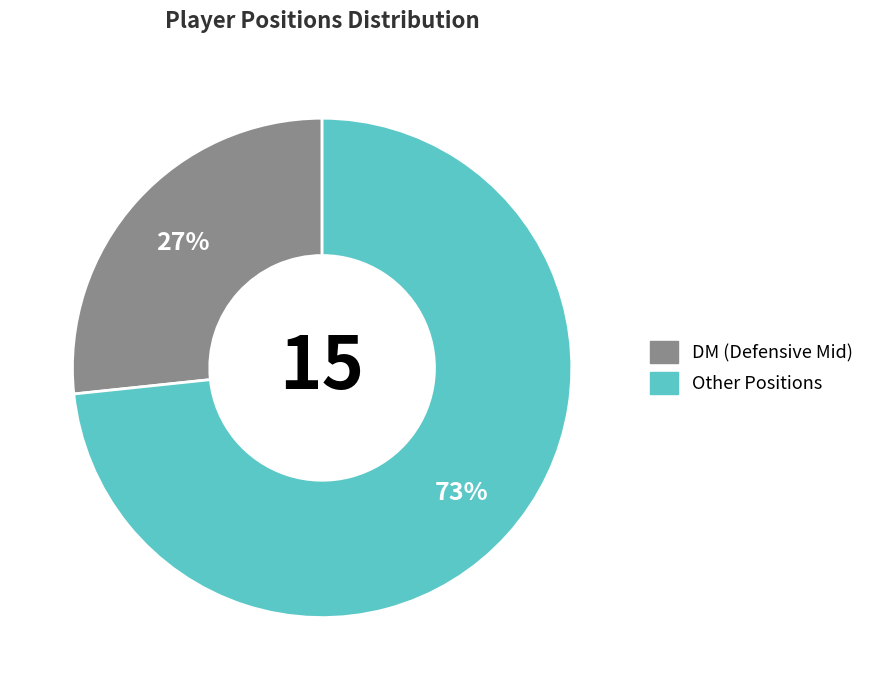

Count the number of slices in the pie.

2